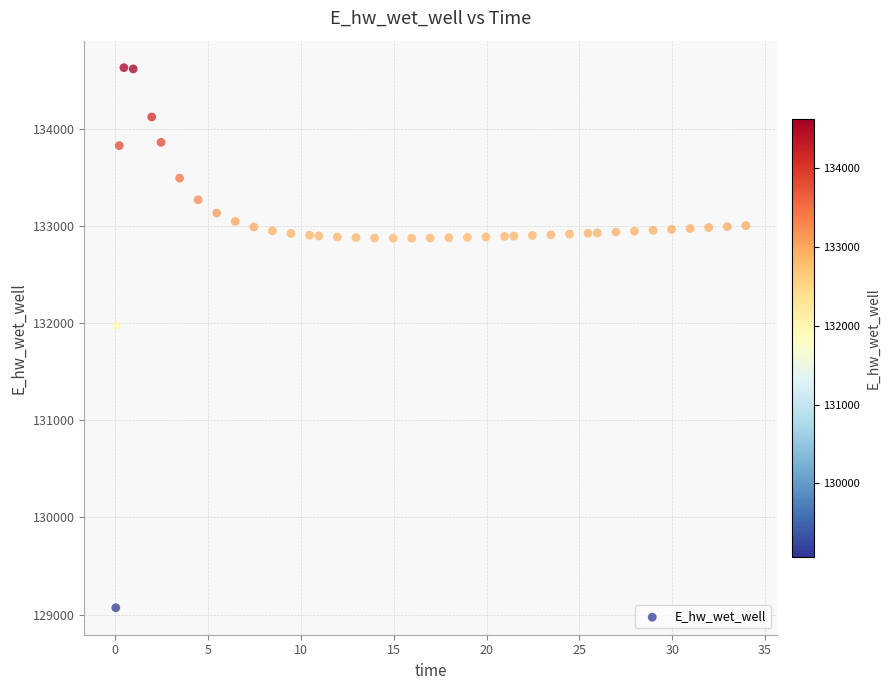

What Y value in the scatter plot is closest to 131849?

131970.0